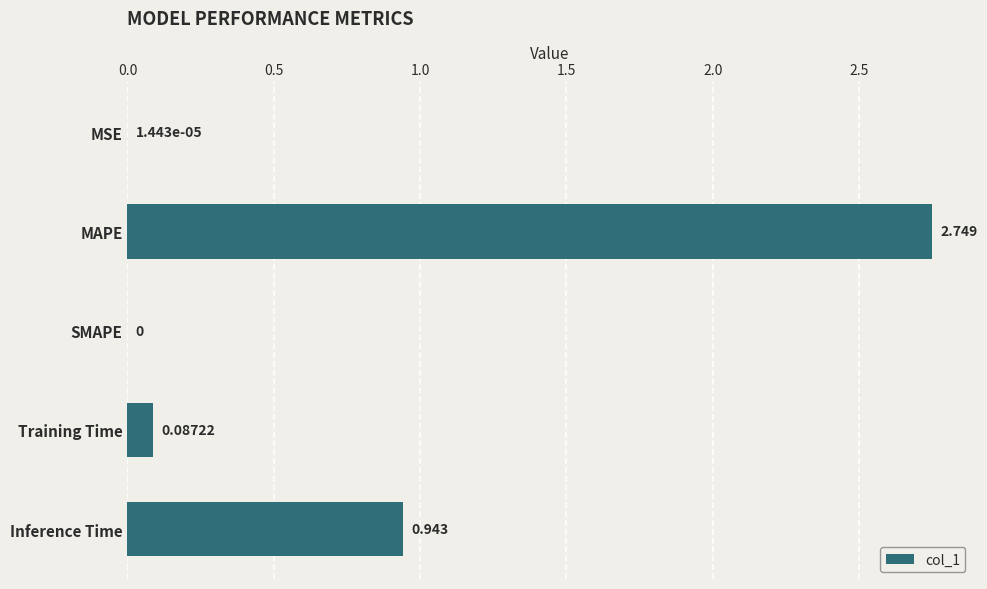

Which has a higher value, MSE or SMAPE?

MSE